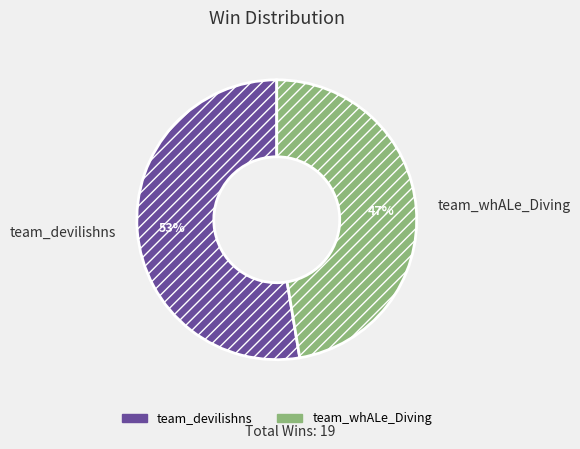

To the nearest percent, what portion does team_devilishns represent?

53%